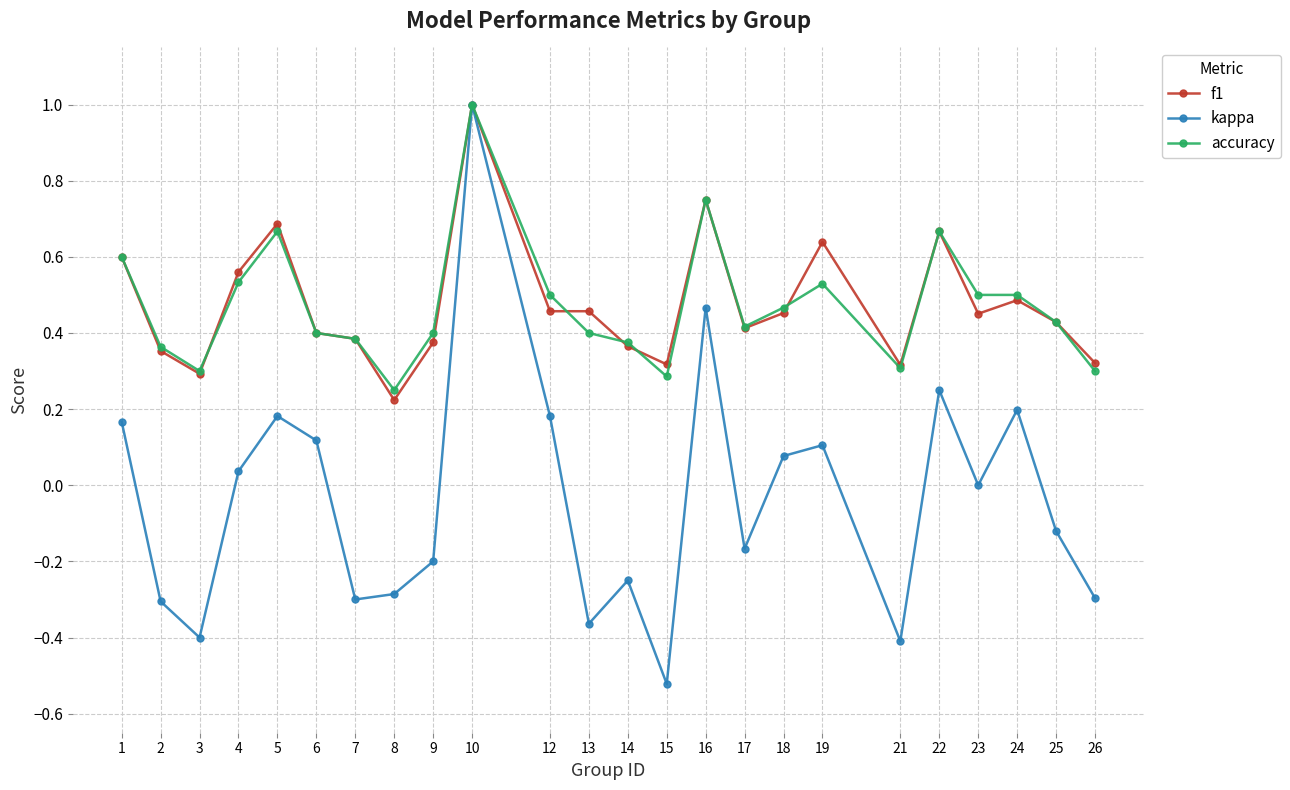

What is the total value across all series at 1?

1.4